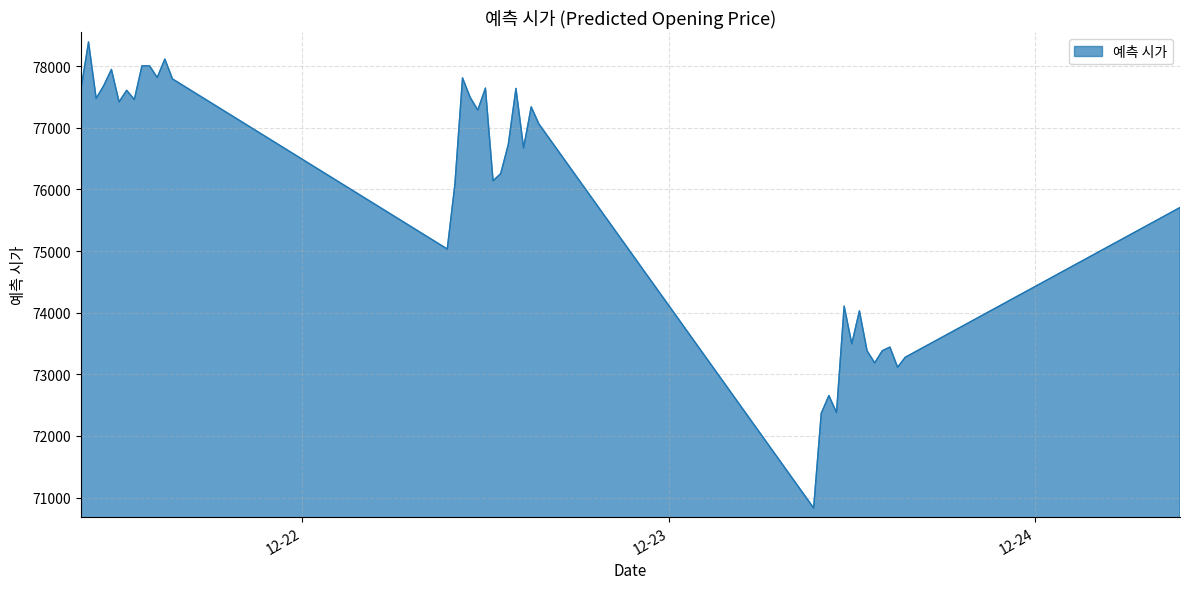

How many lines are shown in the chart?

1